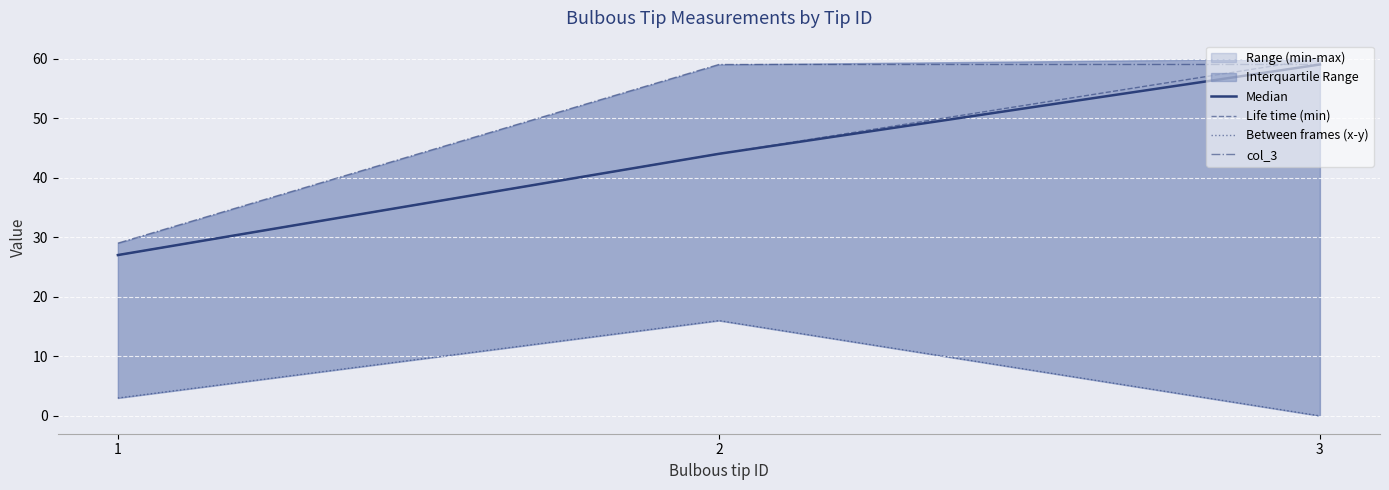

True or false: col_3 has a value of 83 at 3.

False